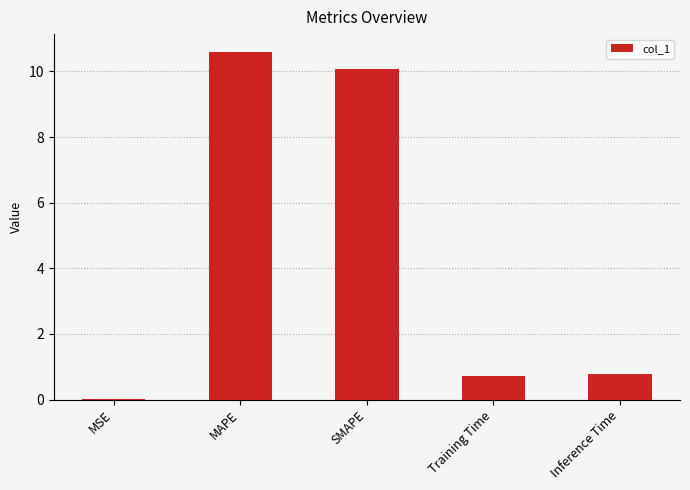

Are the bars horizontal?

No